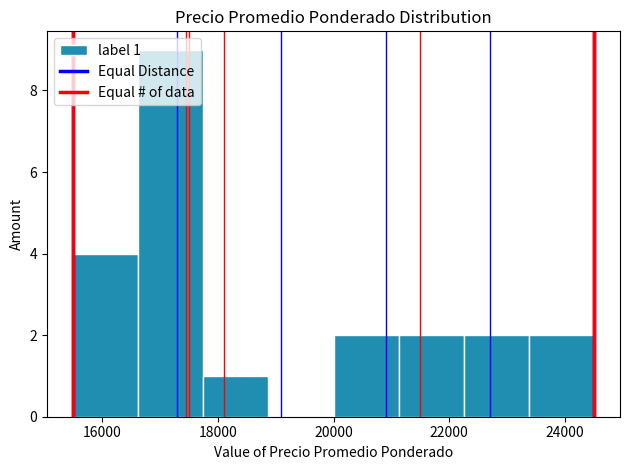

Over which range of the x-axis is the bar tallest?

16600 to 17800